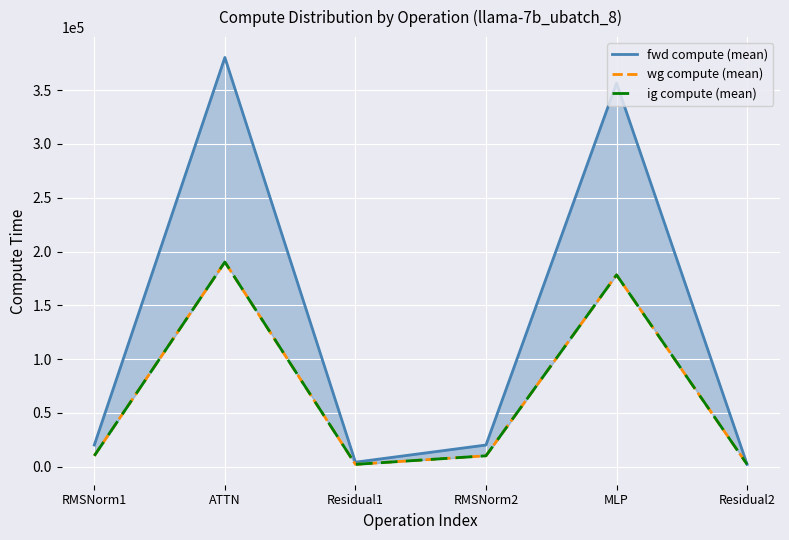

Is it true that fwd compute (mean) equals 4063.2 at Residual1?

True